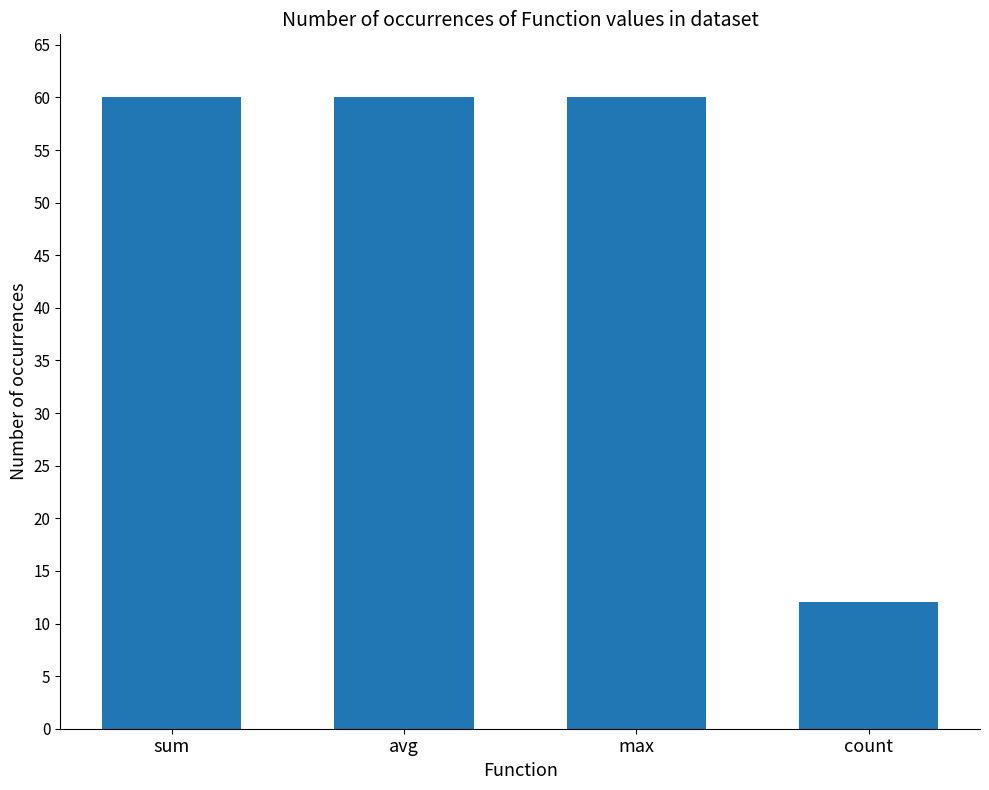

How many categories are shown in the chart?

4